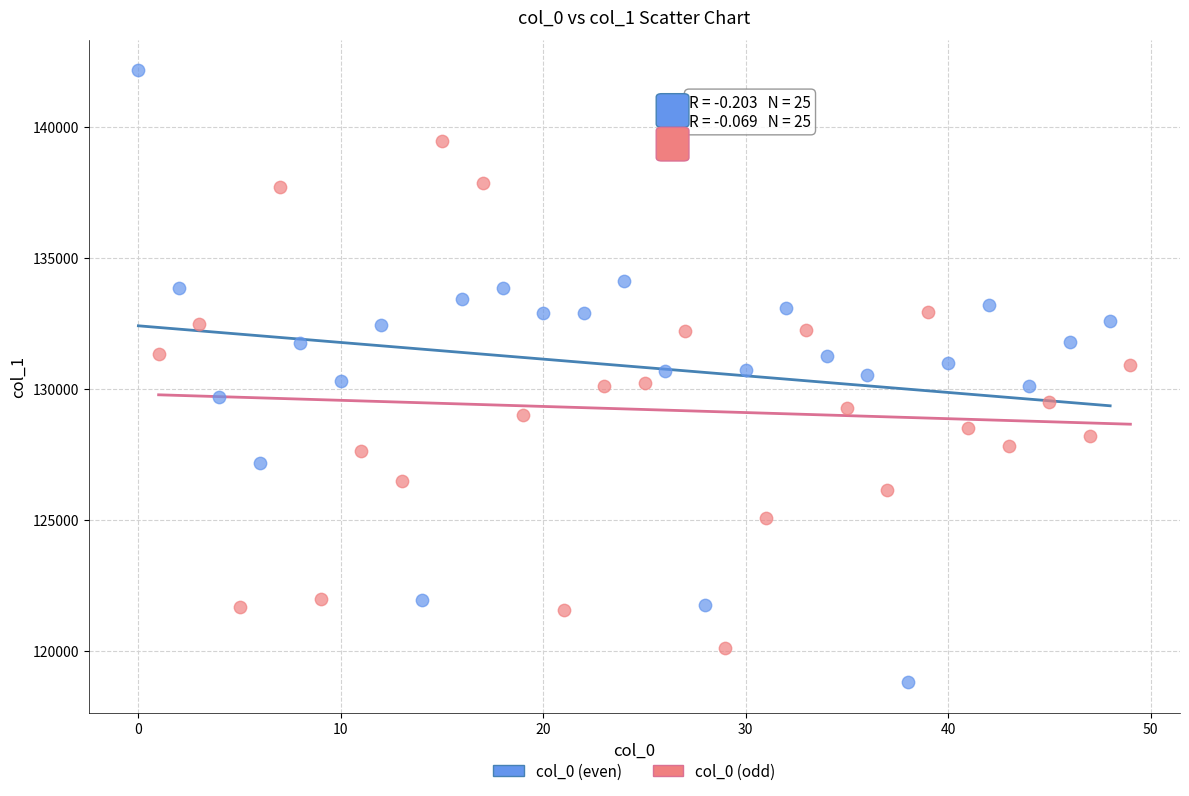

Which series reaches the maximum Y coordinate?

col_0 (even)